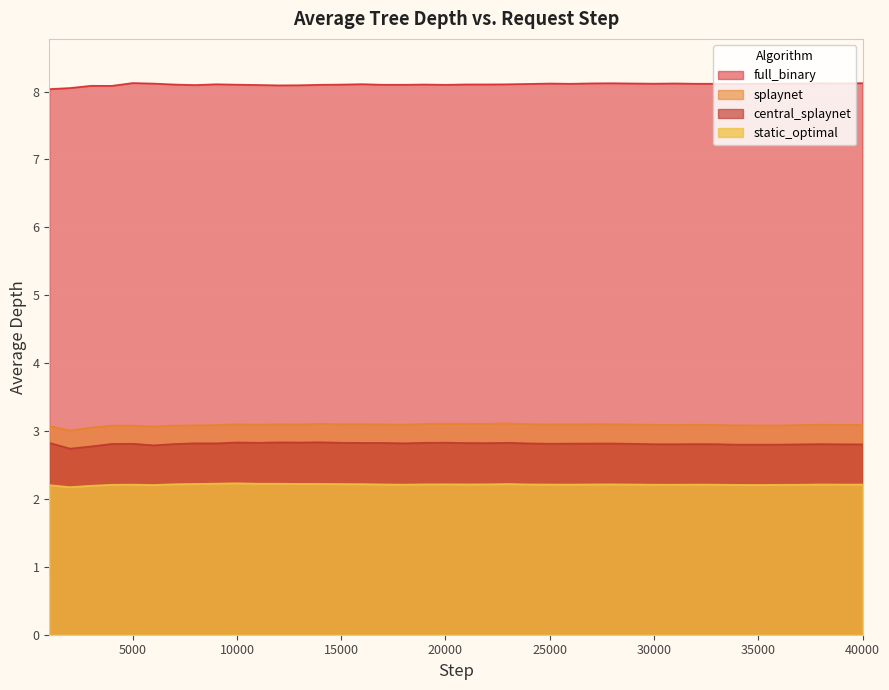

At which category does the chart reach its minimum across all series?

2000